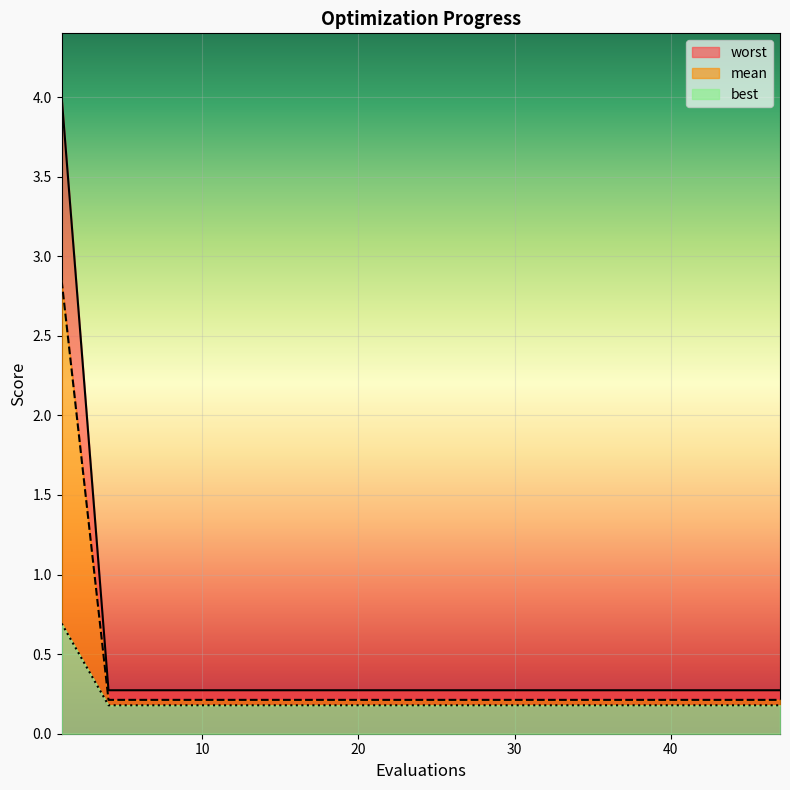

Is it true that mean equals 0.3 at 43?

True